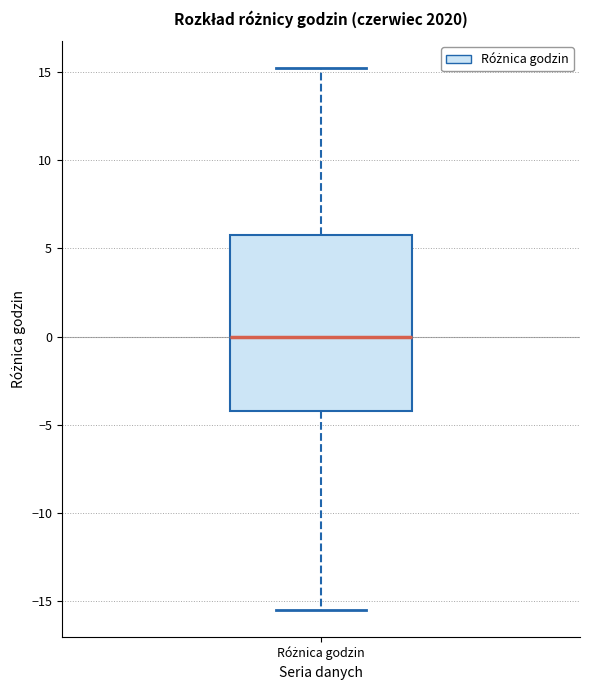

Transcribe this box plot: give where the median line is, the range the box spans, and where the two whiskers end, as read against the y-axis. The values are not printed on the chart, so give them approximately, as read against the axis.

median 0.0, box -4.0 to 6.0, whiskers -15.5 to 15.0